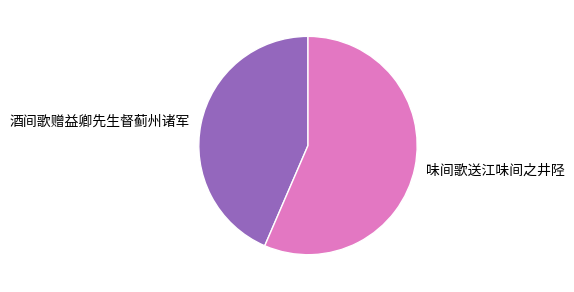

Is it true that 味间歌送江味间之井陉 is 66% of the pie?

False